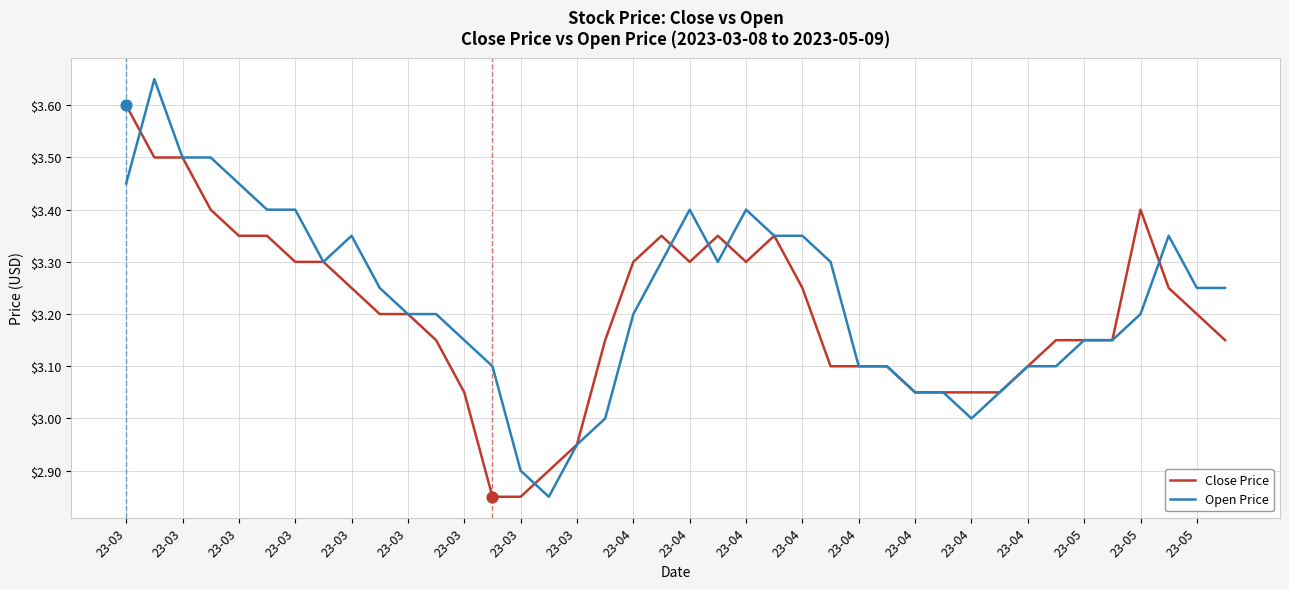

List the series in order of their peak value, highest first.

Open Price, Close Price